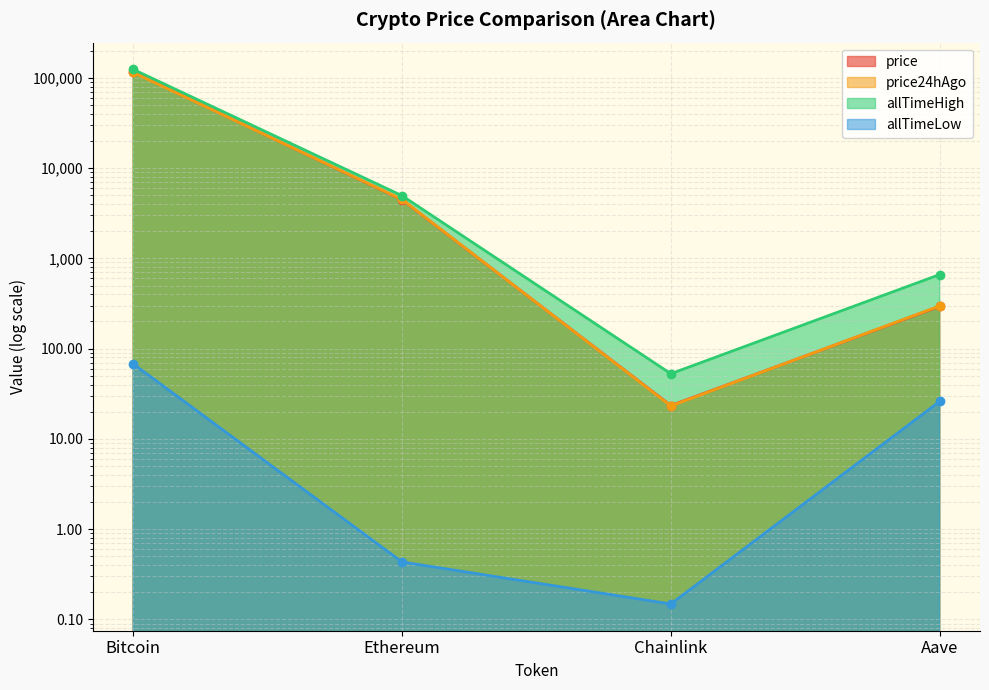

At how many categories does at least one series exceed 88192?

1